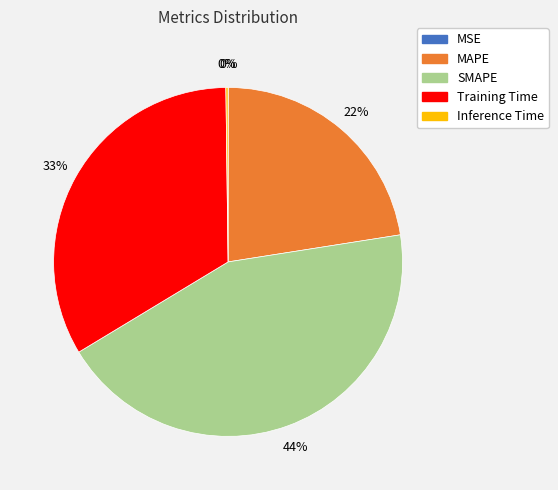

To the nearest percent, what is the difference between the largest and smallest slice percentages?

44%